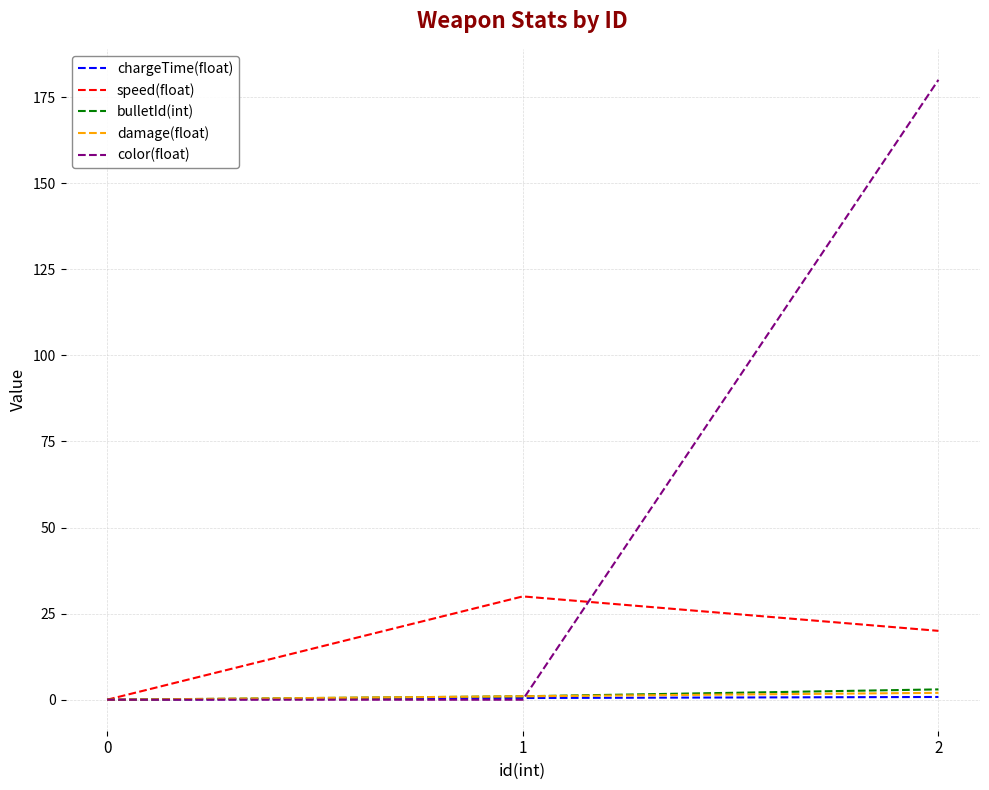

What are all the series names shown in the legend?

chargeTime(float), speed(float), bulletId(int), damage(float), color(float)